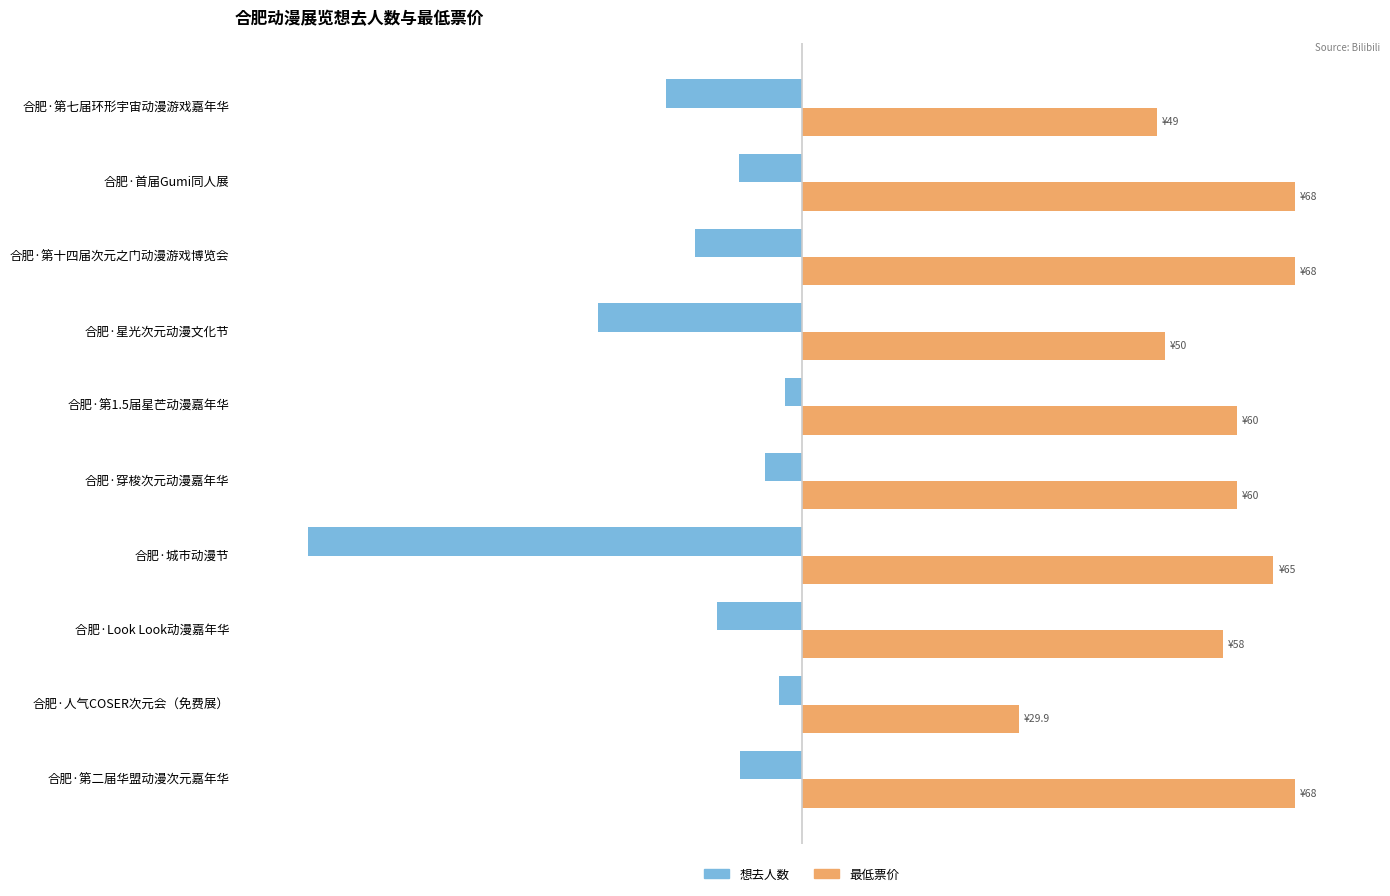

Rank the series by their average value, from highest to lowest.

最低票价, 想去人数